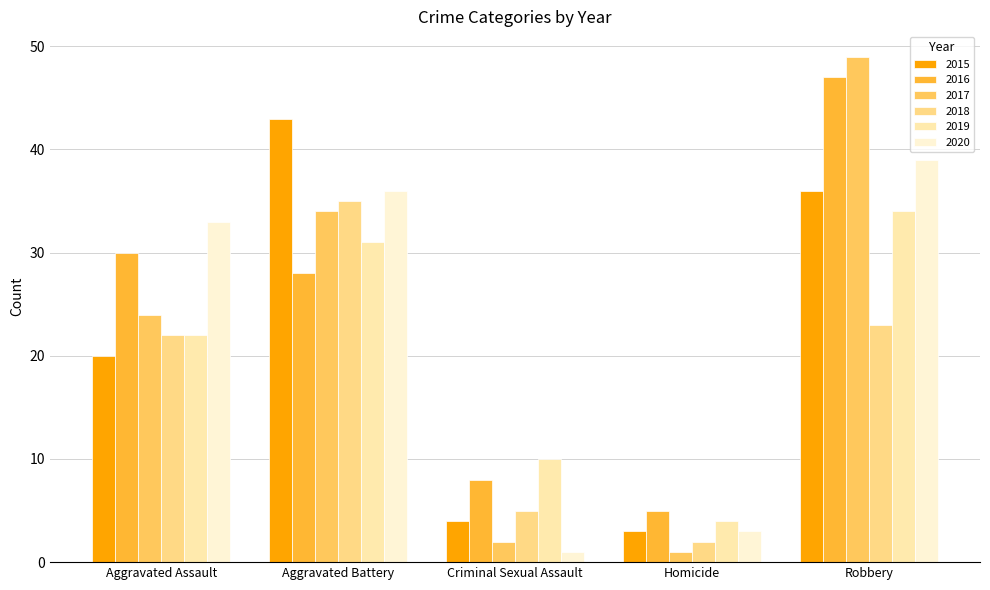

What is the label of the 3rd bar from the left?

Criminal Sexual Assault